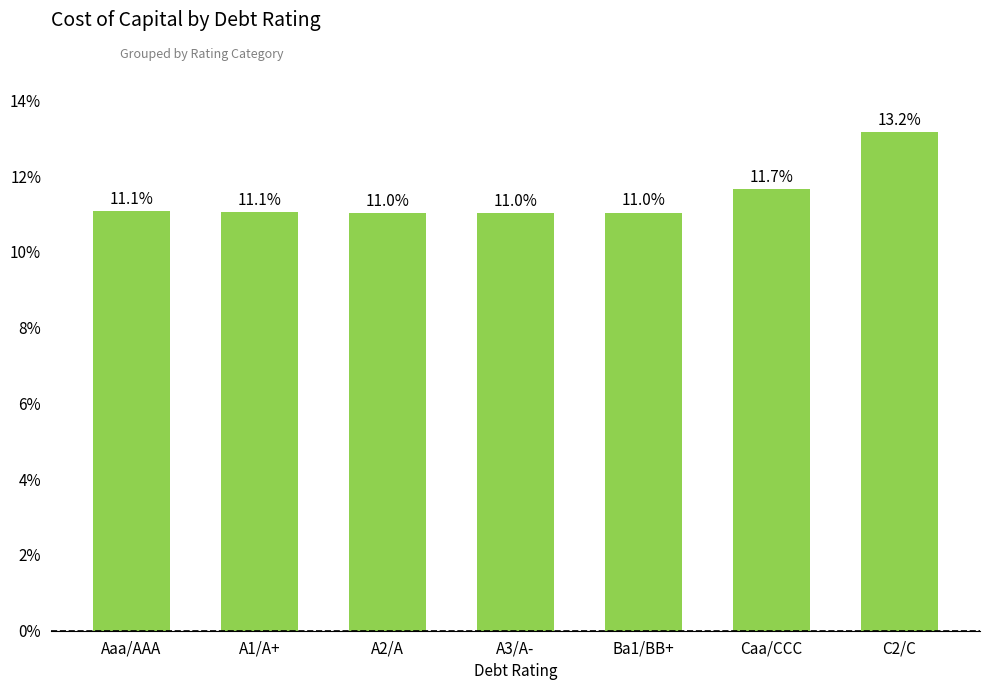

What is the greatest value displayed?

0.1